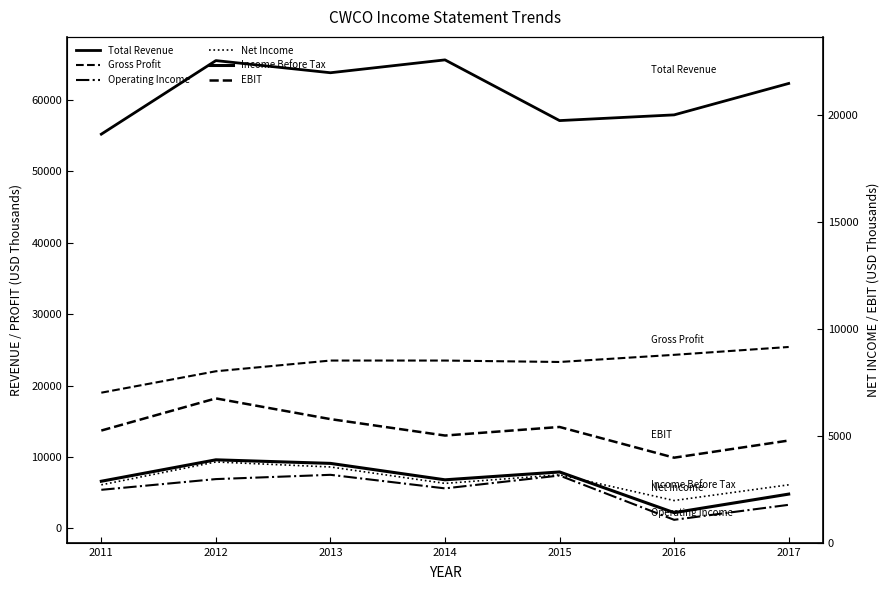

How many data points in Net Income are above 6300?

3